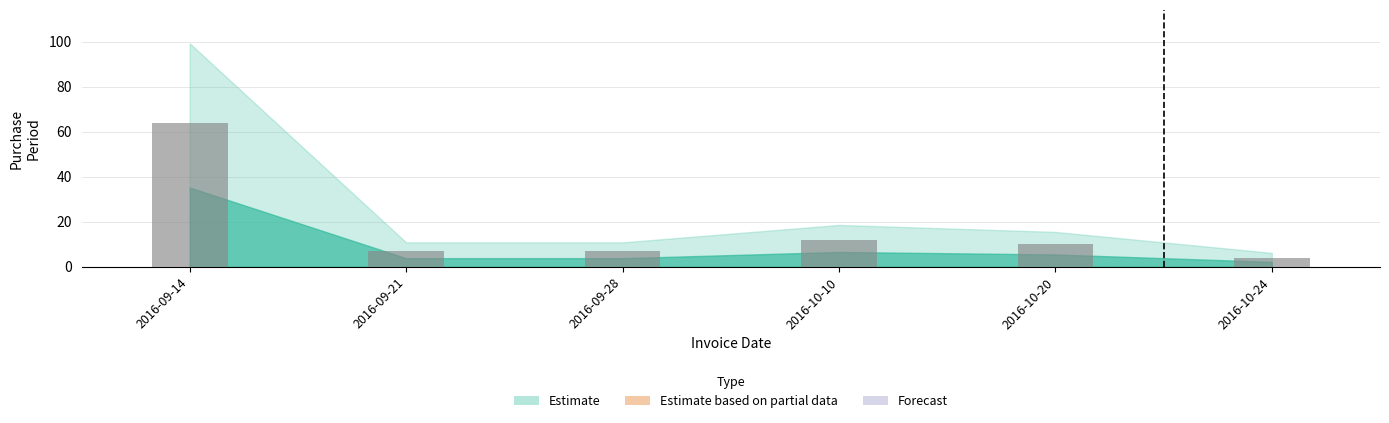

The value at 2016-10-24 is 4. True or false?

True